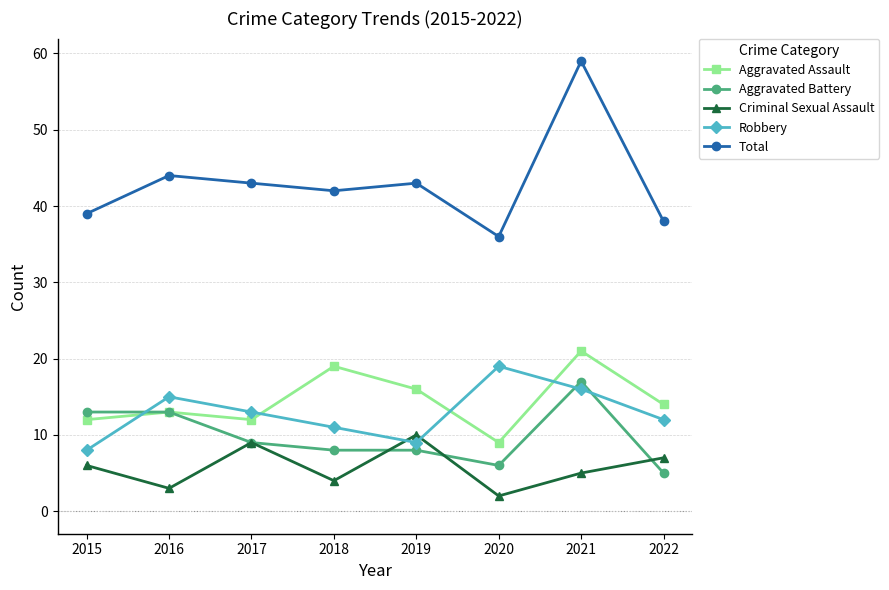

True or false: Robbery has a value of 16 at 2021.

True